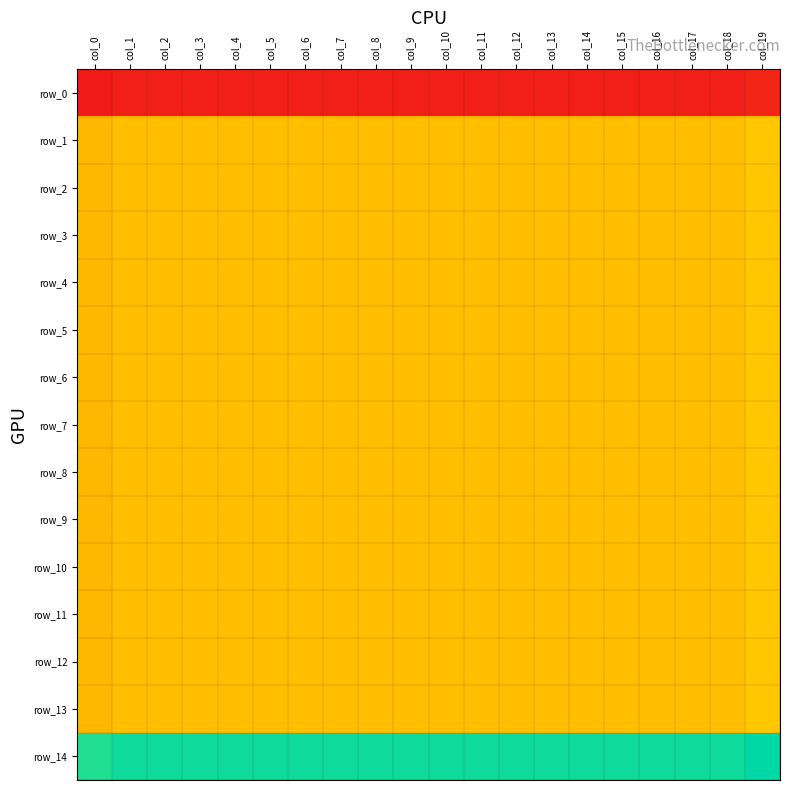

Which category has the highest value in the row_11 series?

col_19